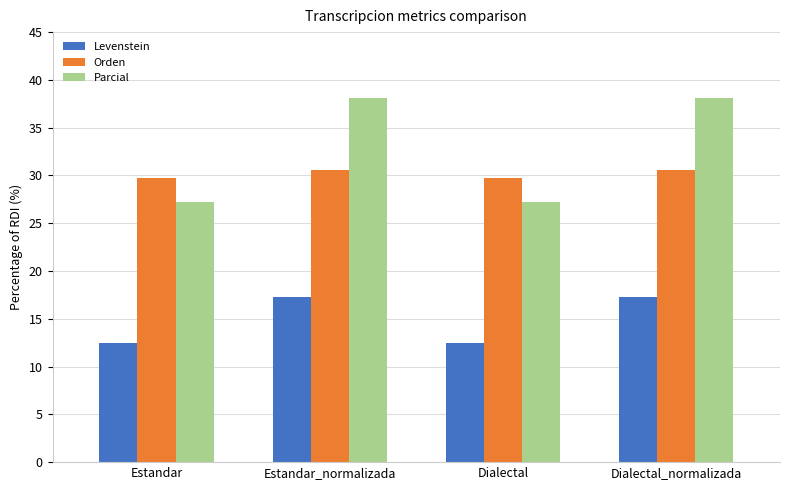

Reading right to left, what are all the values shown in this chart?

Levenstein: Dialectal_normalizada=17.3	Dialectal=12.5	Estandar_normalizada=17.3	Estandar=12.5
Orden: Dialectal_normalizada=30.6	Dialectal=29.7	Estandar_normalizada=30.6	Estandar=29.7
Parcial: Dialectal_normalizada=38.1	Dialectal=27.3	Estandar_normalizada=38.1	Estandar=27.3